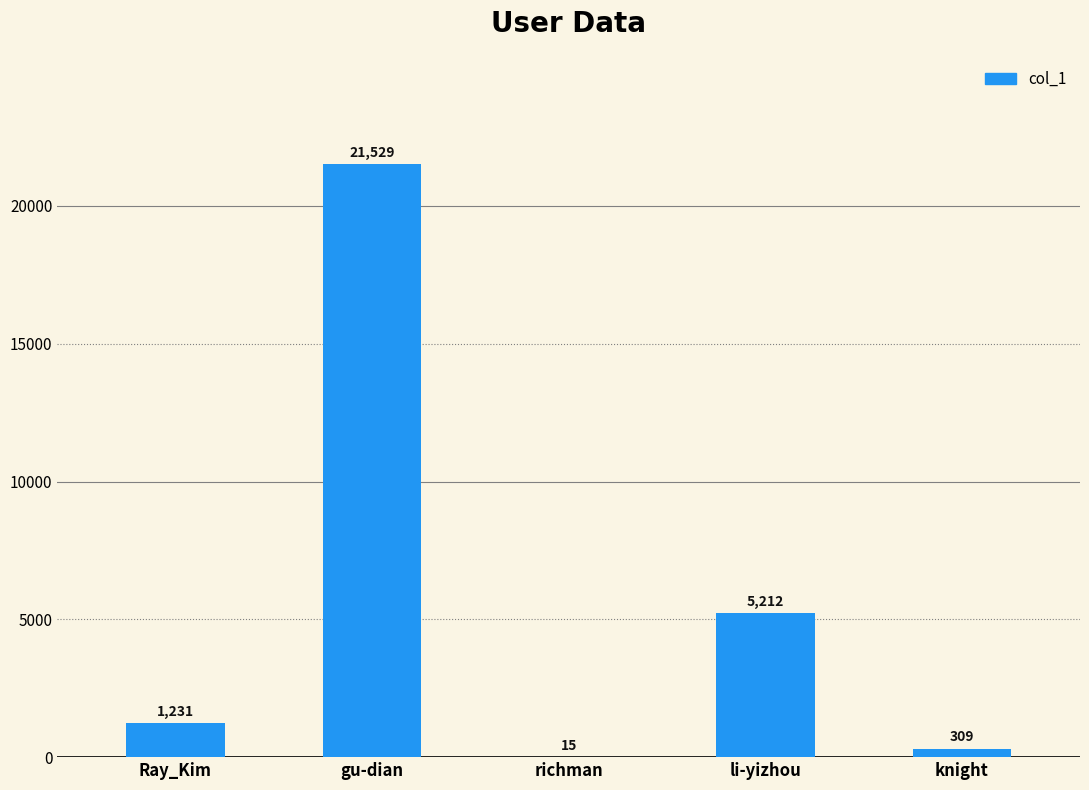

What is the greatest value displayed?

21529